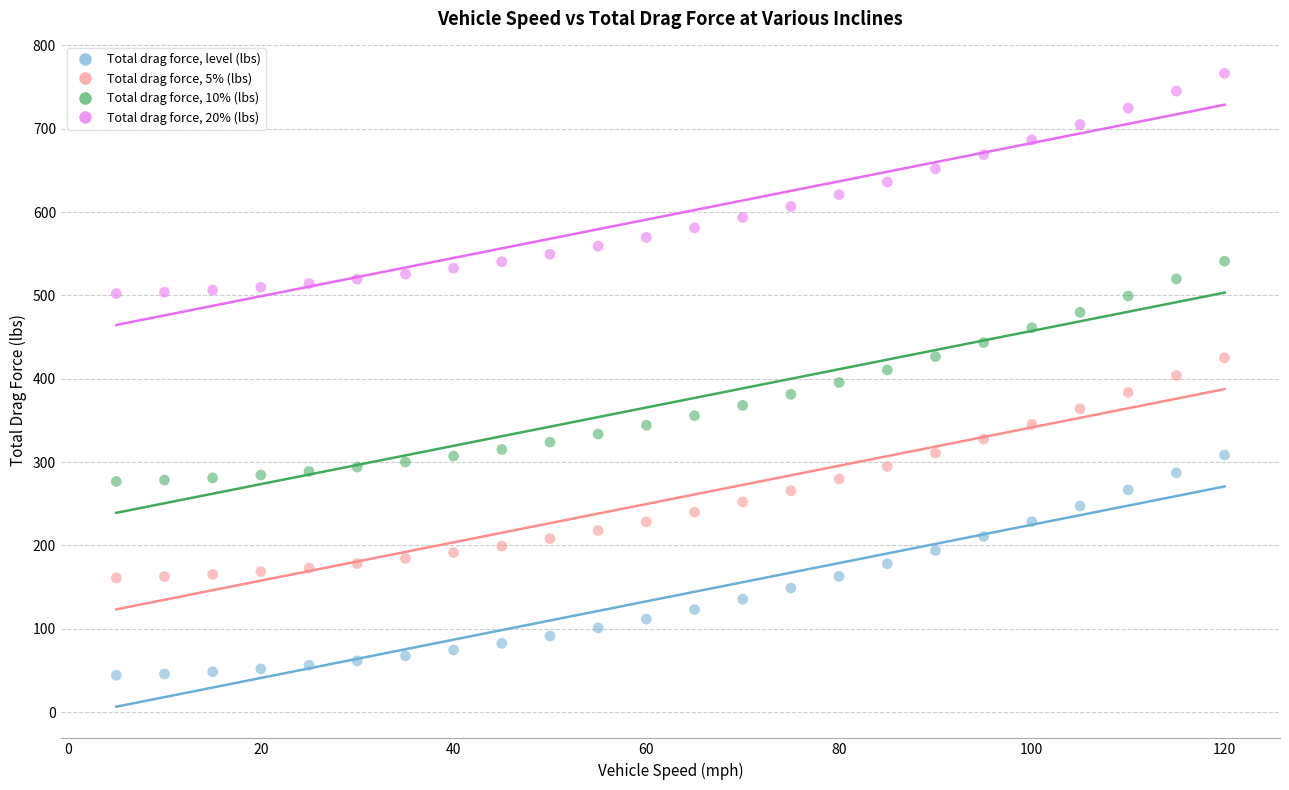

Which series reaches the maximum Y coordinate?

Total drag force, 20% (lbs)